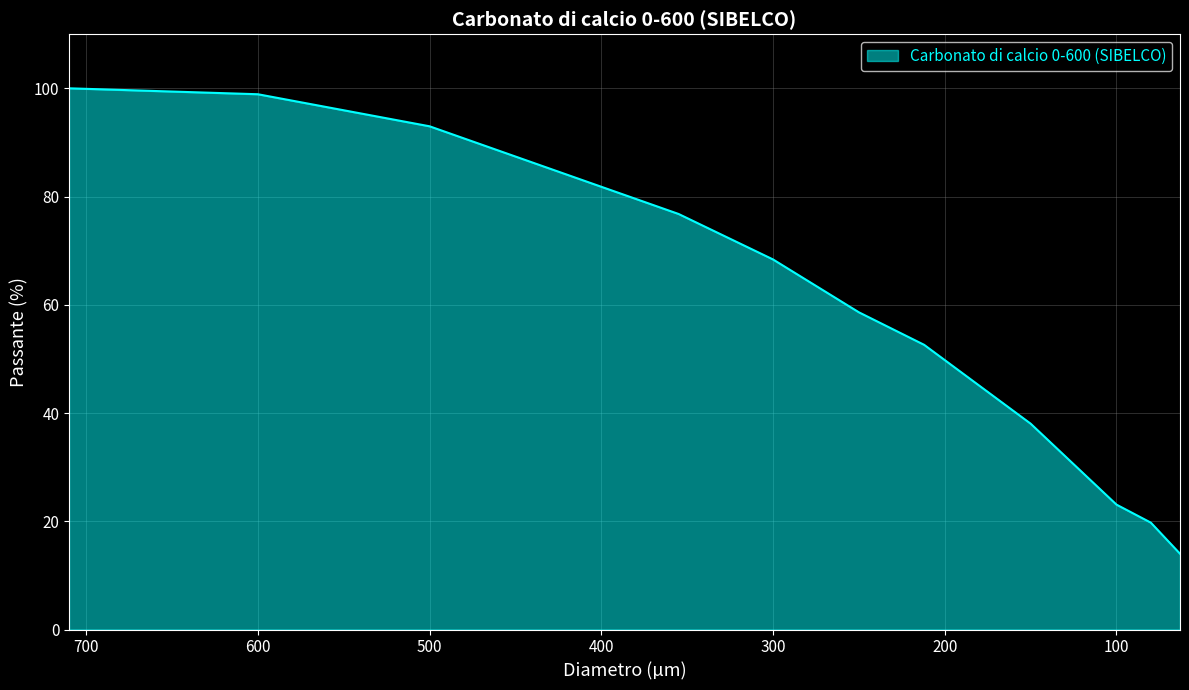

What is the minimum value shown in the chart?

14.0